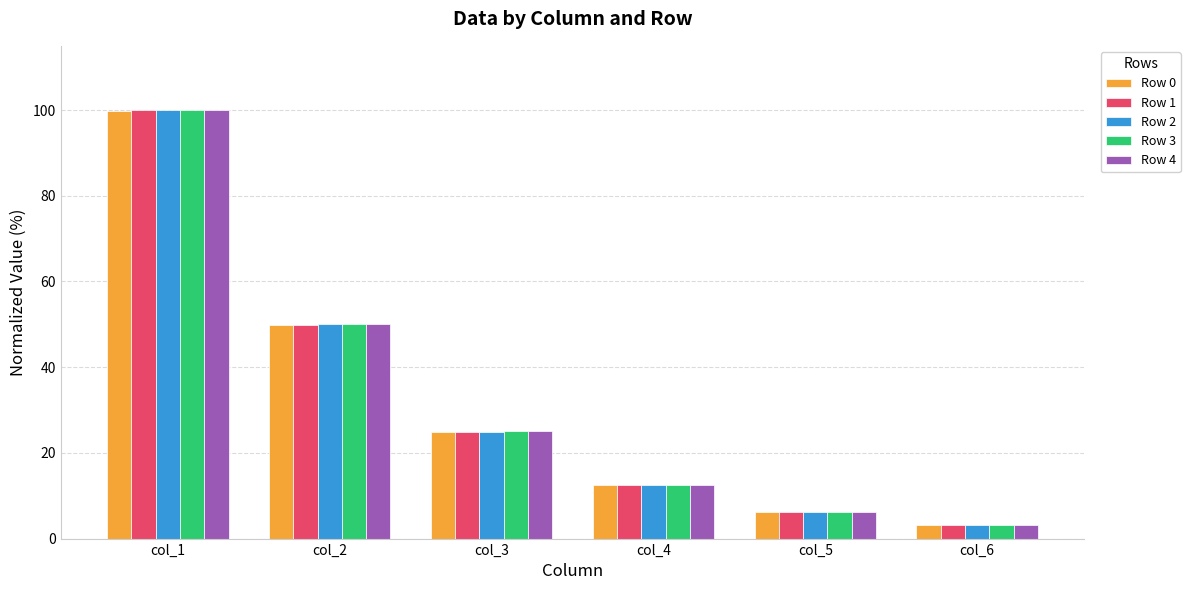

The Row 0 series shows 3.1 at col_6. True or false?

True